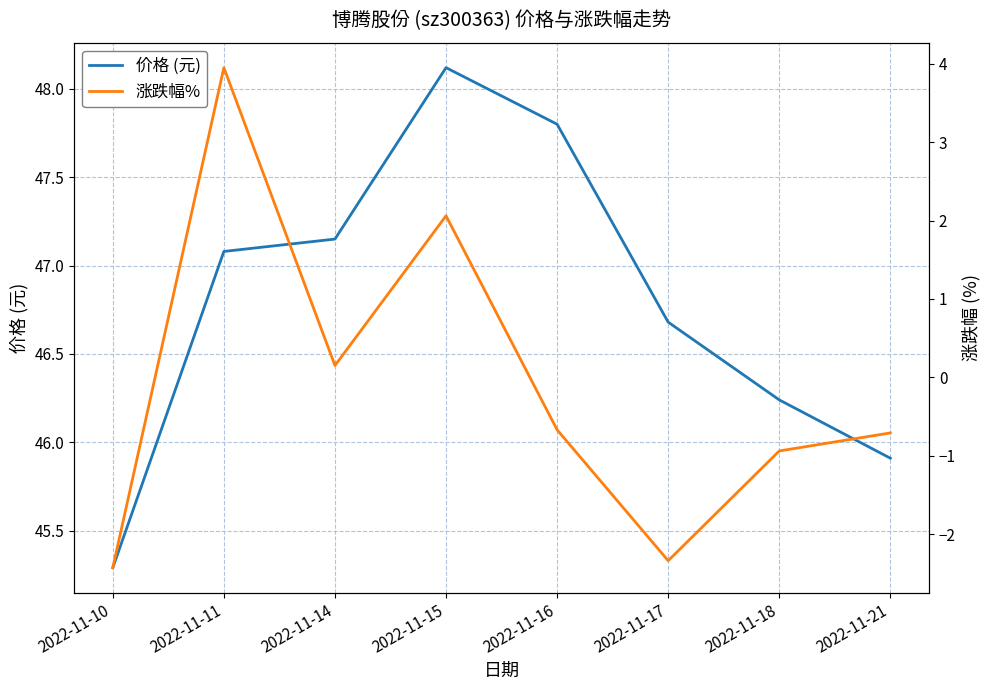

True or false: 涨跌幅% and 价格 (元) cross at least once.

False